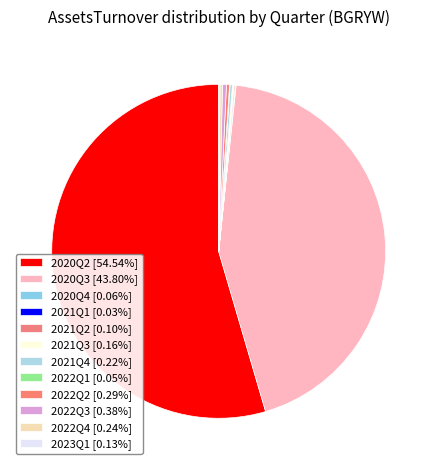

Count the number of slices in the pie.

12